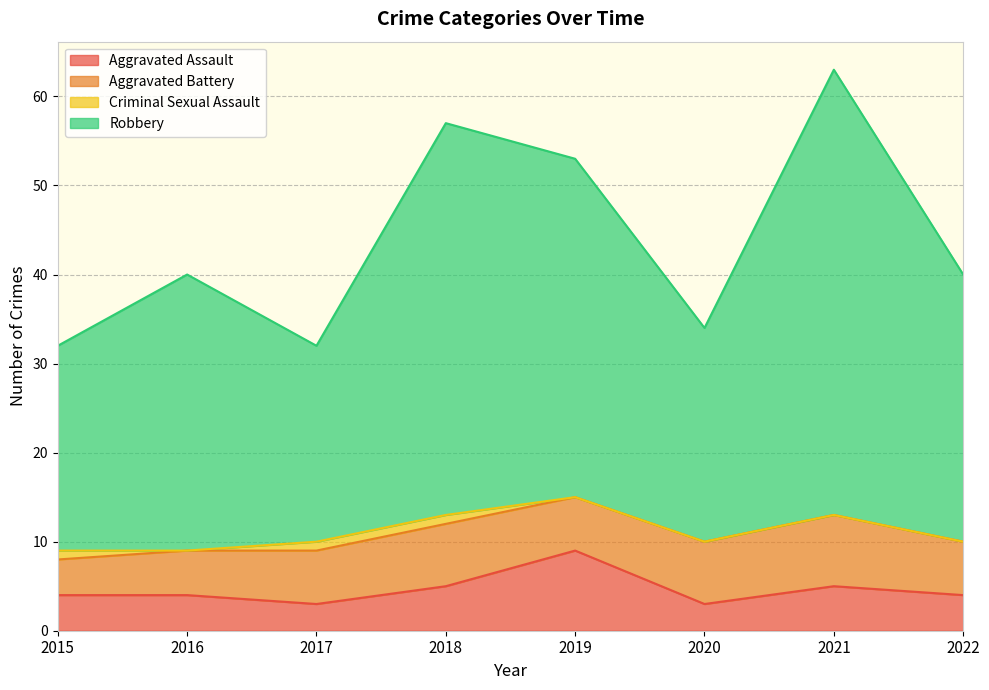

At which label does Robbery first exceed 40?

2018